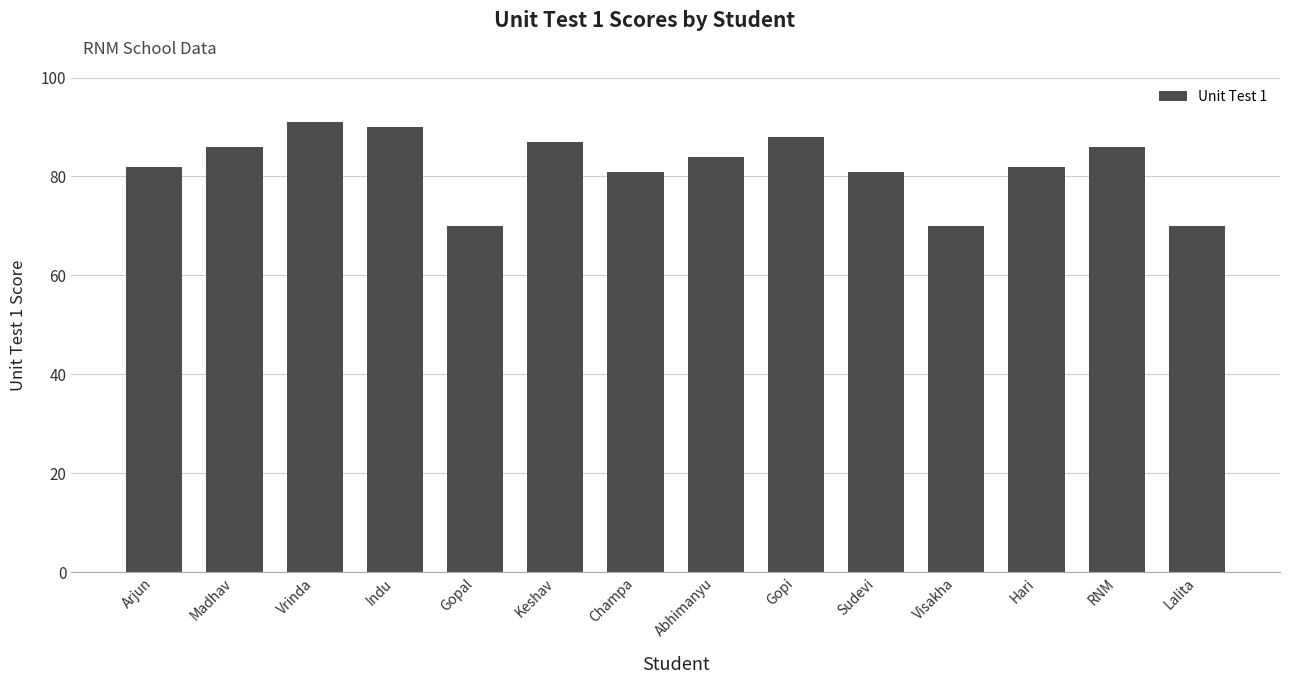

The chart shows a value of 132 at Indu. True or false?

False